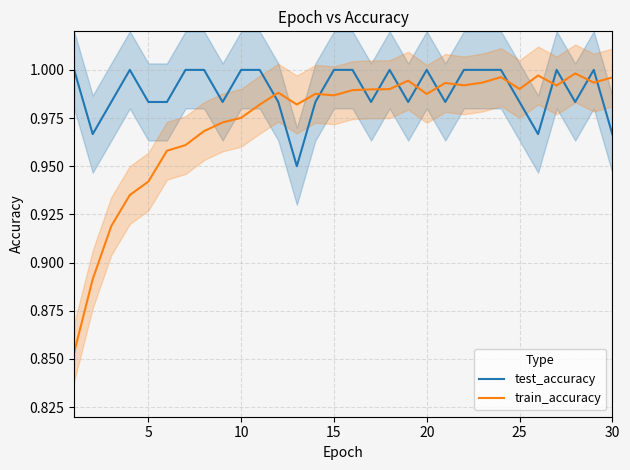

In train_accuracy, how many points are higher than both neighbors (excluding endpoints)?

7